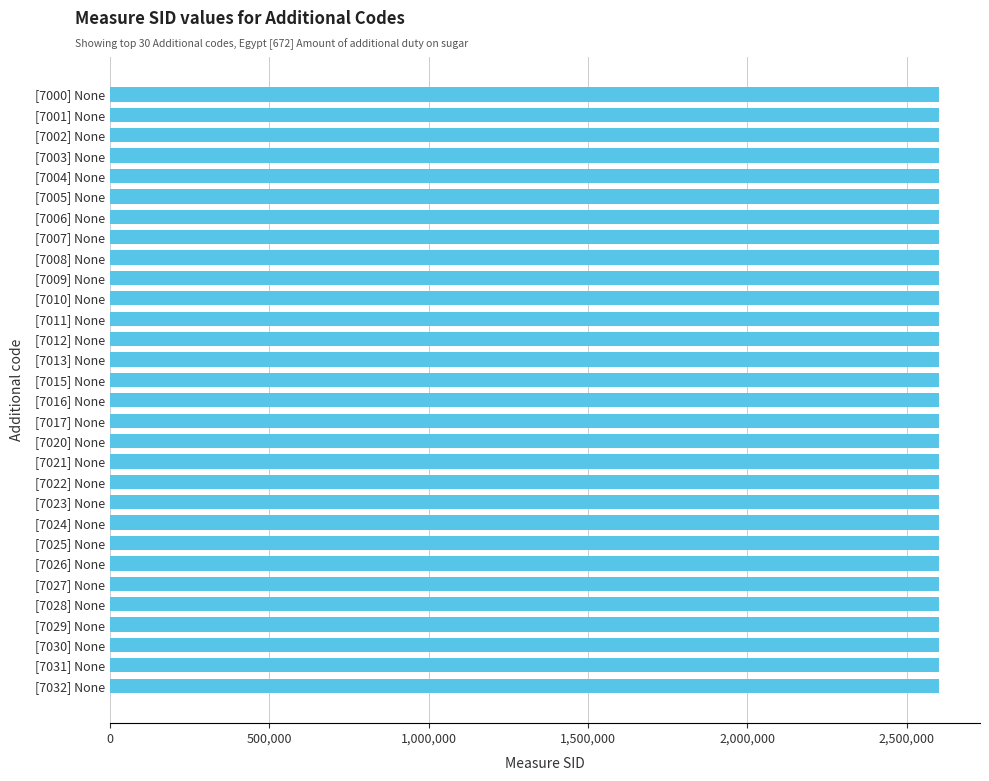

What is the sum of the values at [7000] None and [7006] None?

5200530